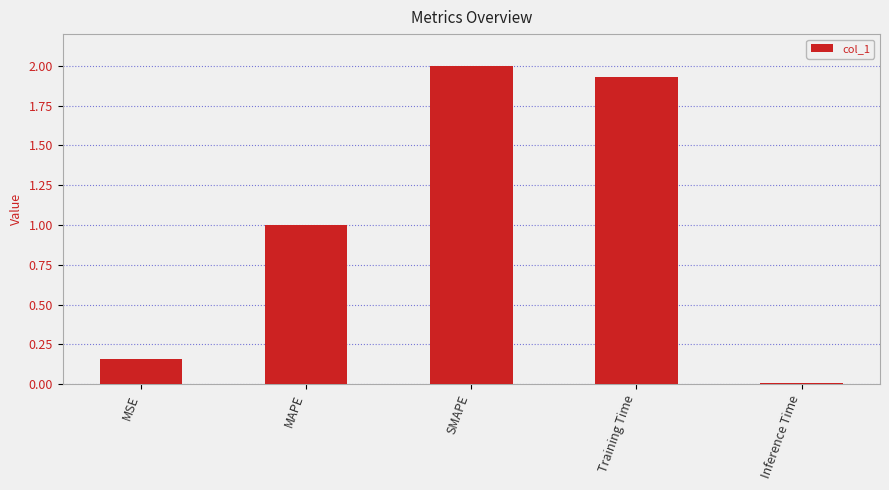

The chart shows a value of 1.0 at MAPE. True or false?

True